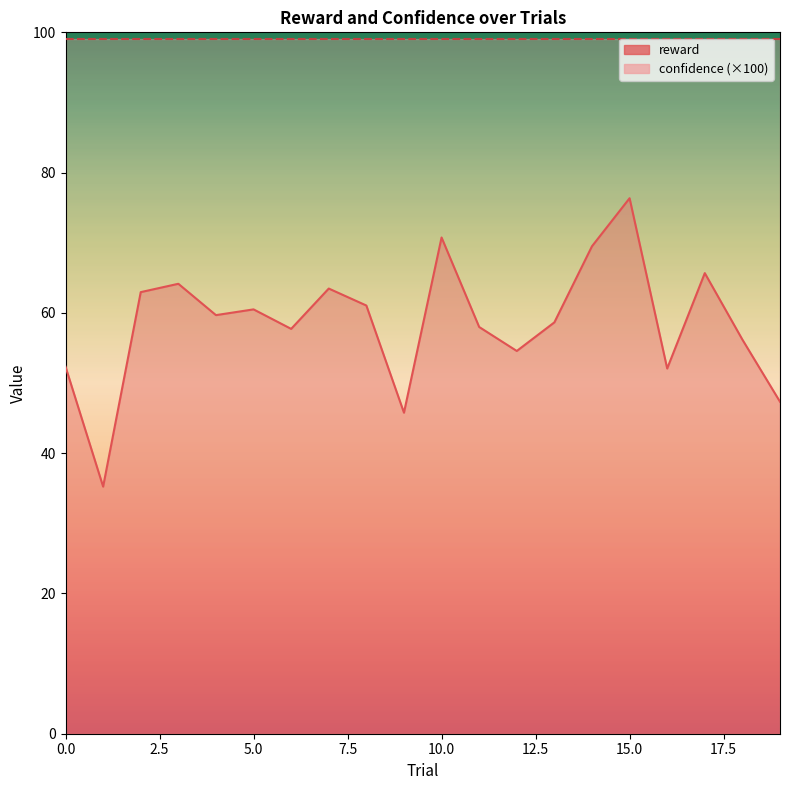

What is the smallest value displayed?

35.2